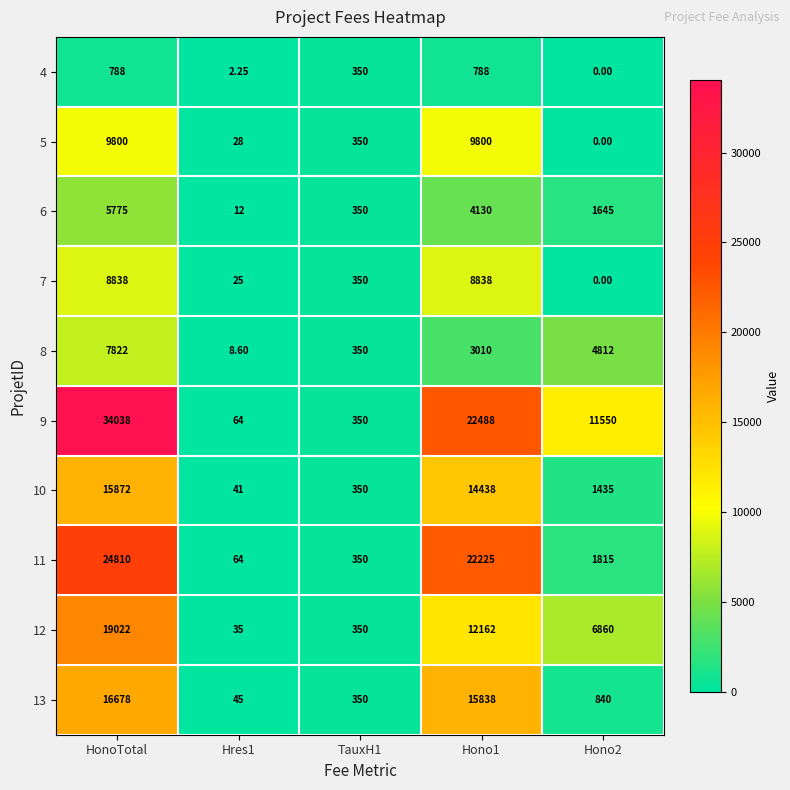

At which category is the sum across all series the highest?

HonoTotal